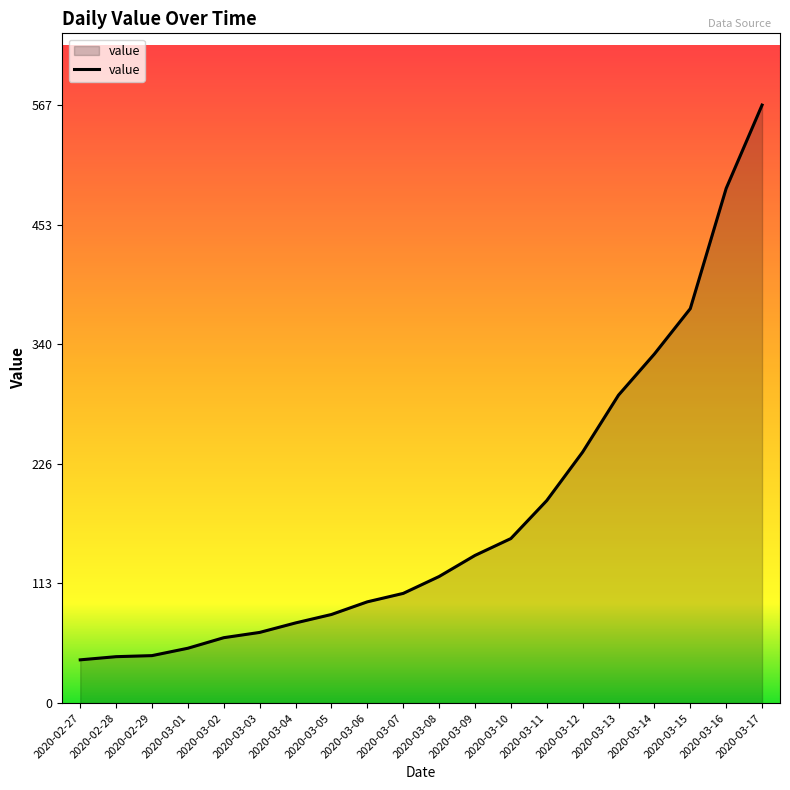

What is the change in value from 2020-03-12 to 2020-03-15?

+136